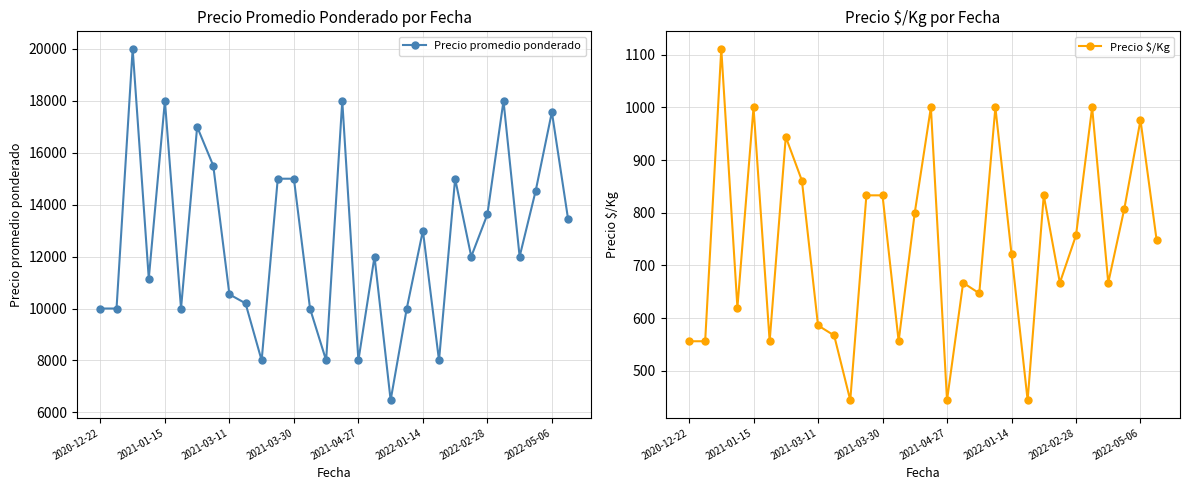

Reading right to left, list all the values displayed in this chart.

Precio promedio ponderado: 13467	17567	14545	12000	18000	13625	12000	15000	8000	13000	10000	6467	12000	8000	18000	8000	10000	15000	15000	8000	10200	10545	15500	17000	10000	18000	11154	20000	10000	10000
Precio $/Kg: 748	976	808	667	1000	757	667	833	444	722	1000	647	667	444	1000	800	556	833	833	444	567	586	861	944	556	1000	620	1111	556	556